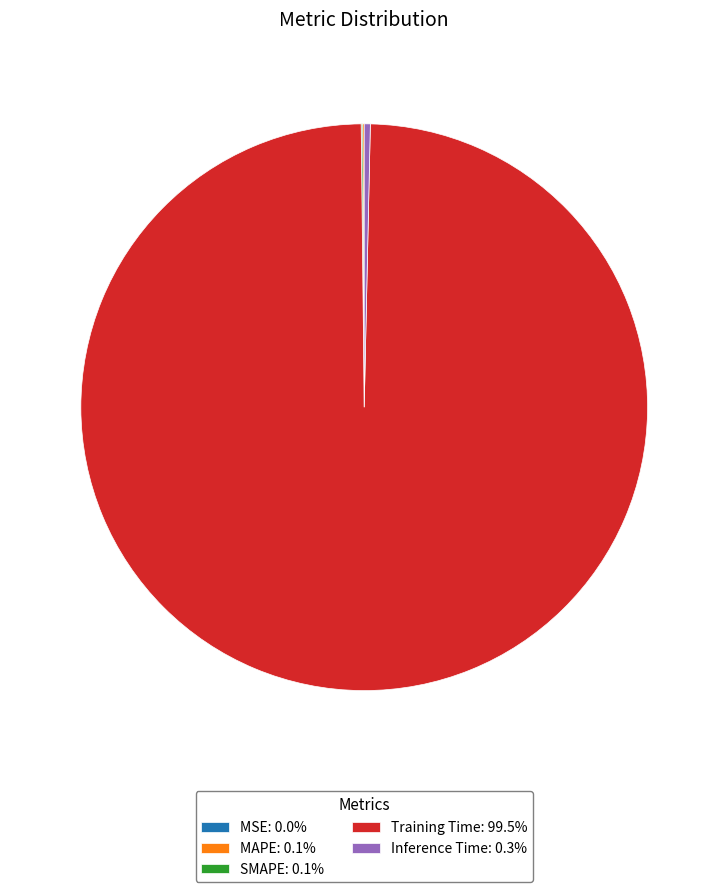

Is there any slice that represents more than half of the pie?

Yes